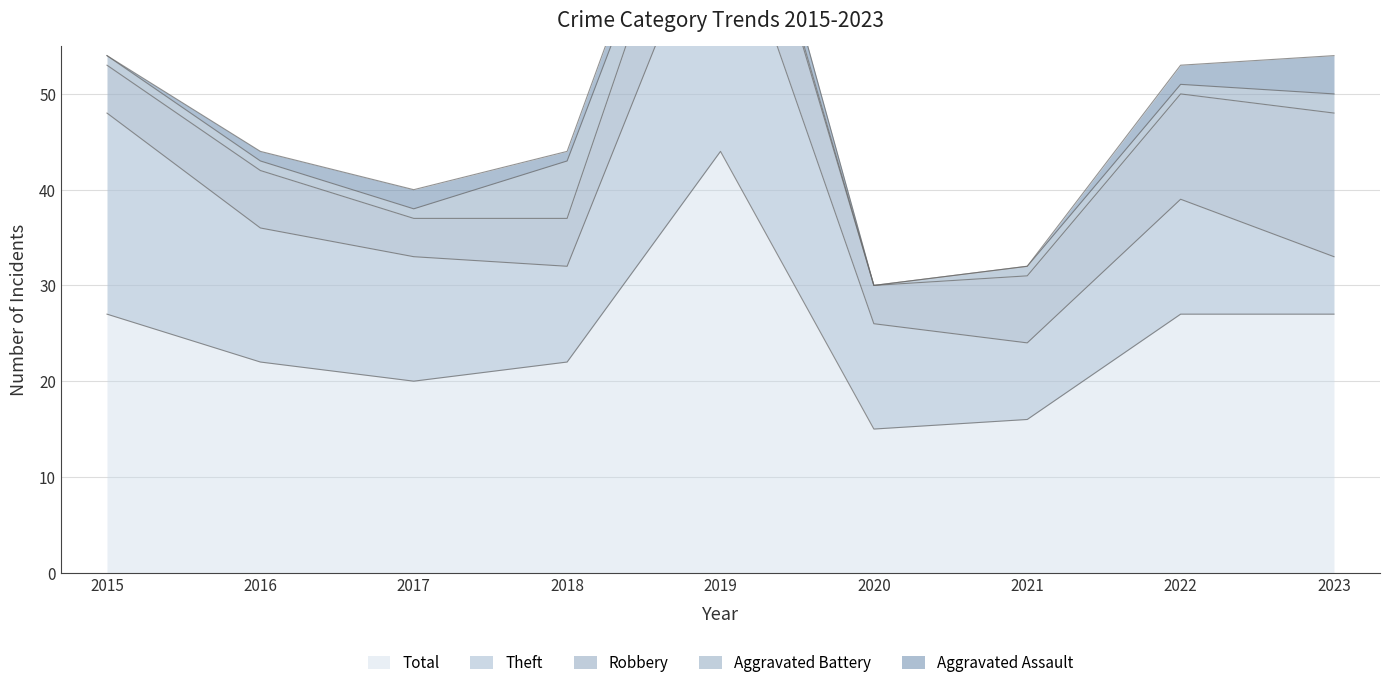

How many values in the Theft series exceed 12?

4